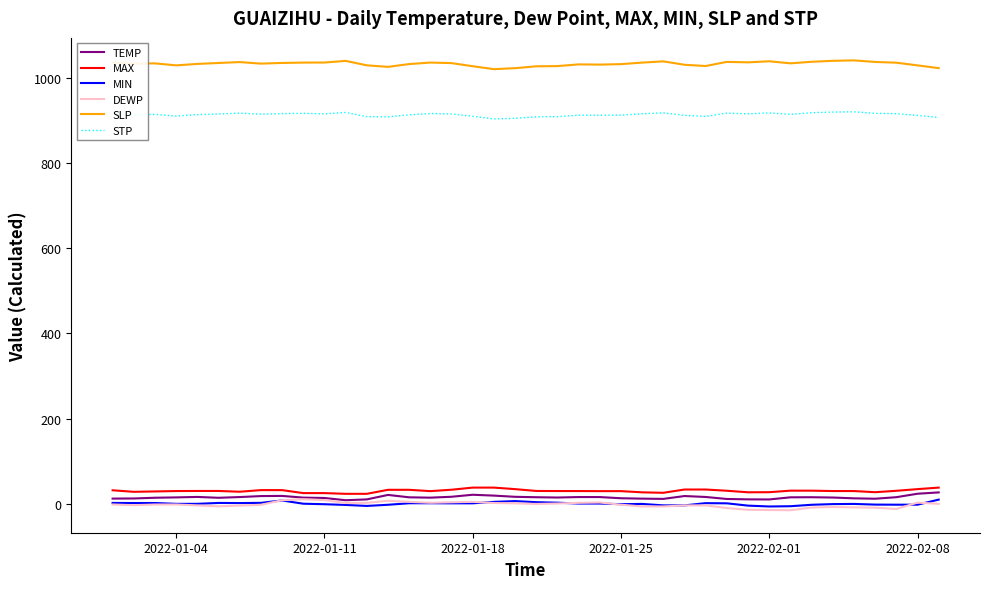

True or false: MAX and MIN intersect in this chart.

False